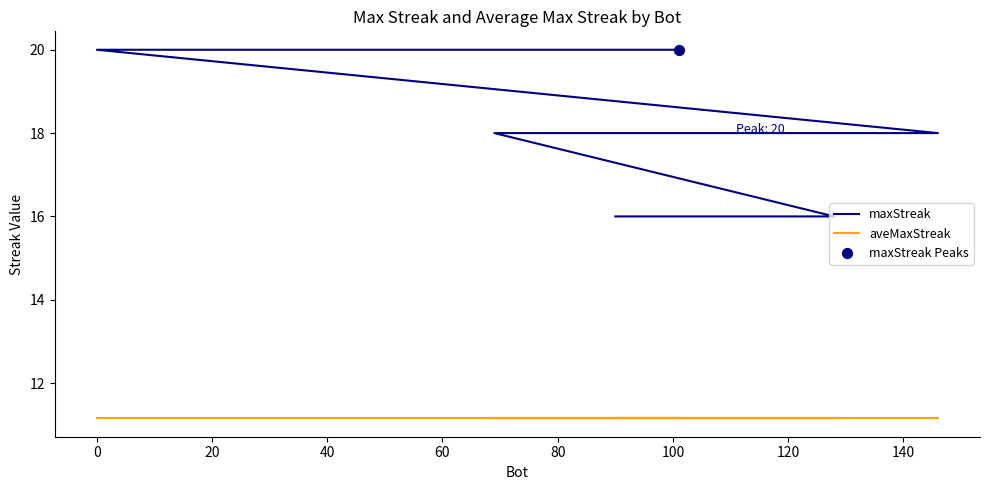

Which series contains the highest Y value?

maxStreak